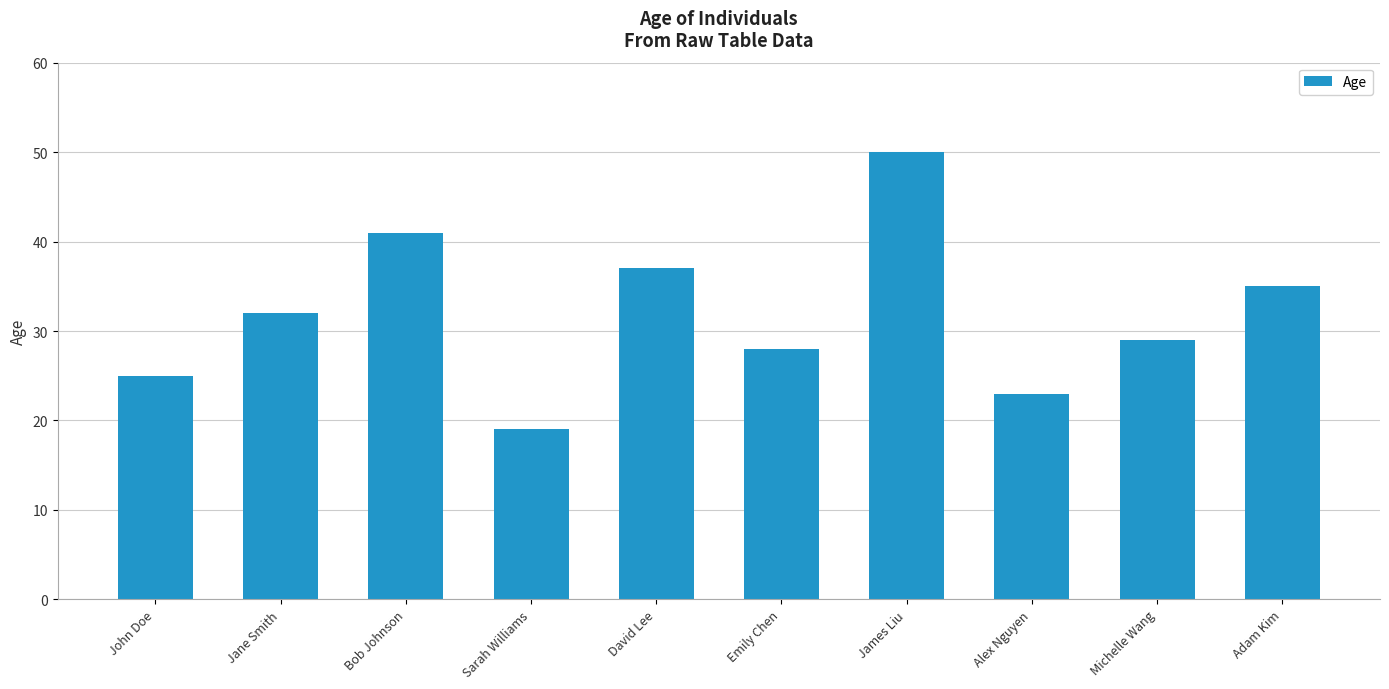

What is the maximum value shown in the chart?

50